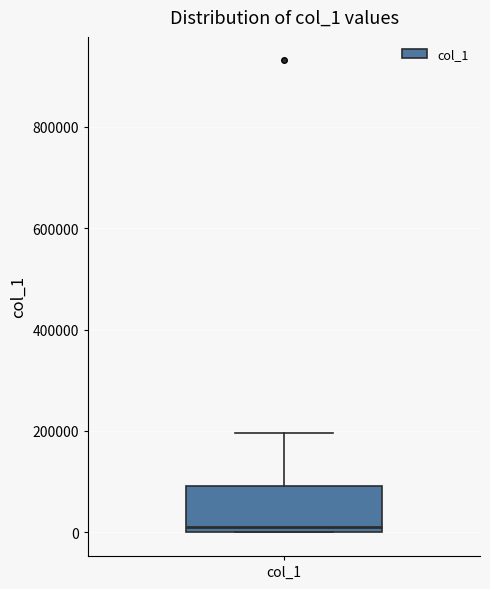

Transcribe this box plot: give where the median line is, the range the box spans, and where the two whiskers end, as read against the y-axis. The values are not printed on the chart, so give them approximately, as read against the axis.

median 20000, box 0 to 100000, whiskers 0 to 200000